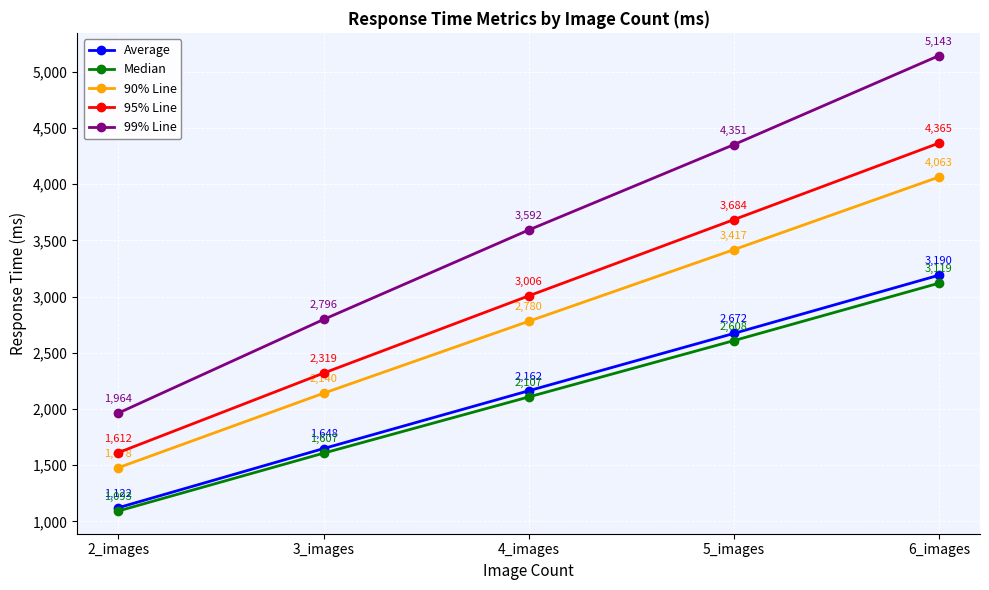

What is the greatest value displayed?

5143